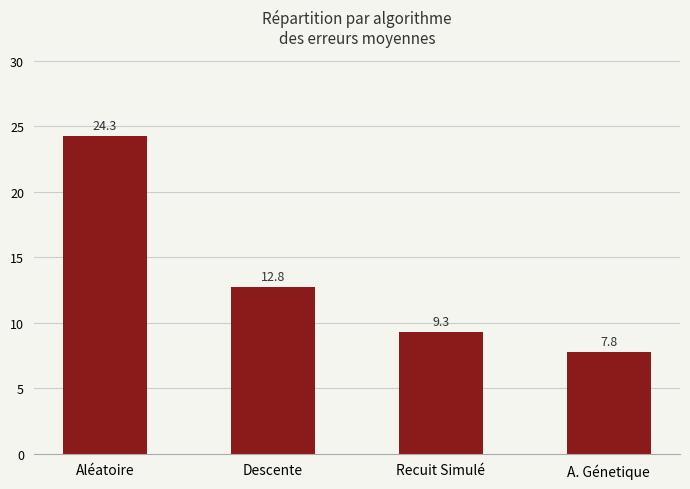

How many bars are there in total?

4